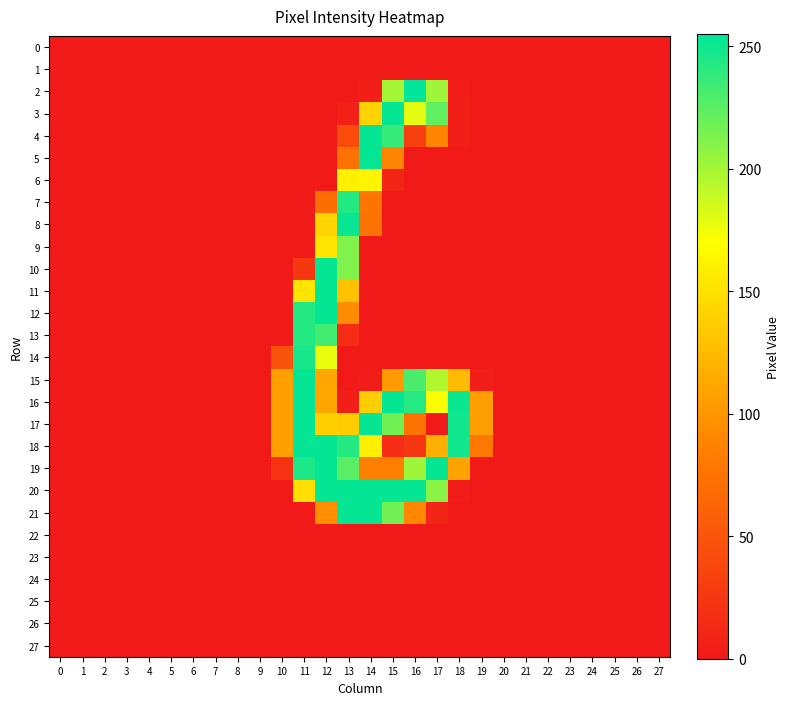

Count the number of categories in the chart.

28